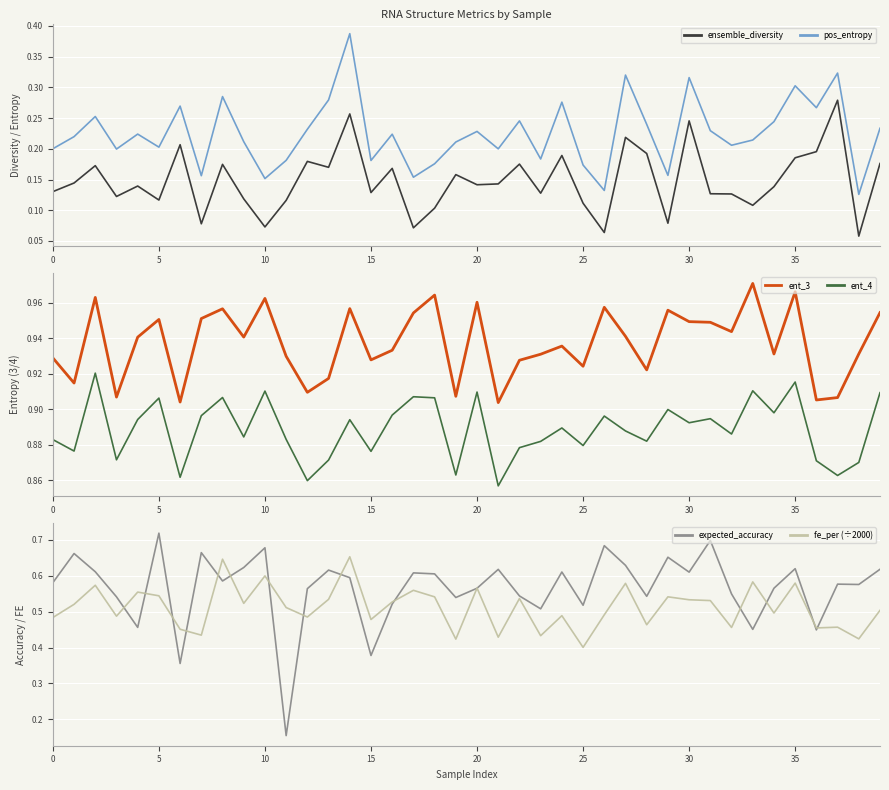

At how many categories does at least one series exceed 0?

40